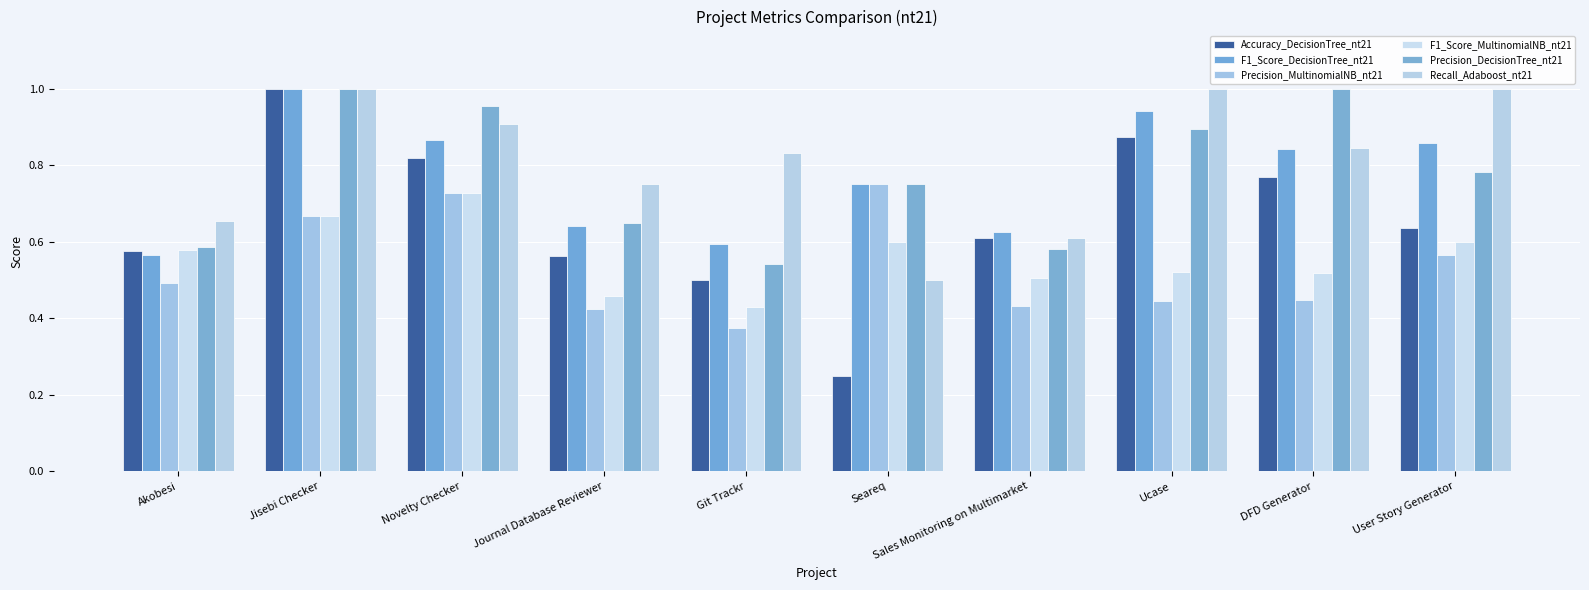

What is the sum of all Precision_DecisionTree_nt21 values?

7.7